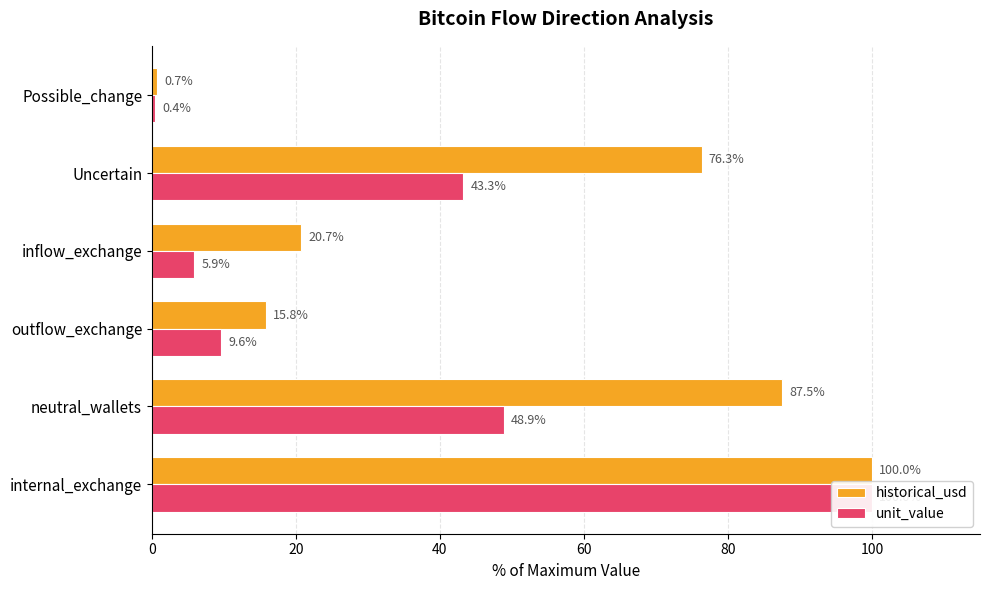

Reading right to left, transcribe all the data shown in this chart.

historical_usd: 0.7	76.3	20.7	15.8	87.5	100.0
unit_value: 0.4	43.3	5.9	9.6	48.9	100.0